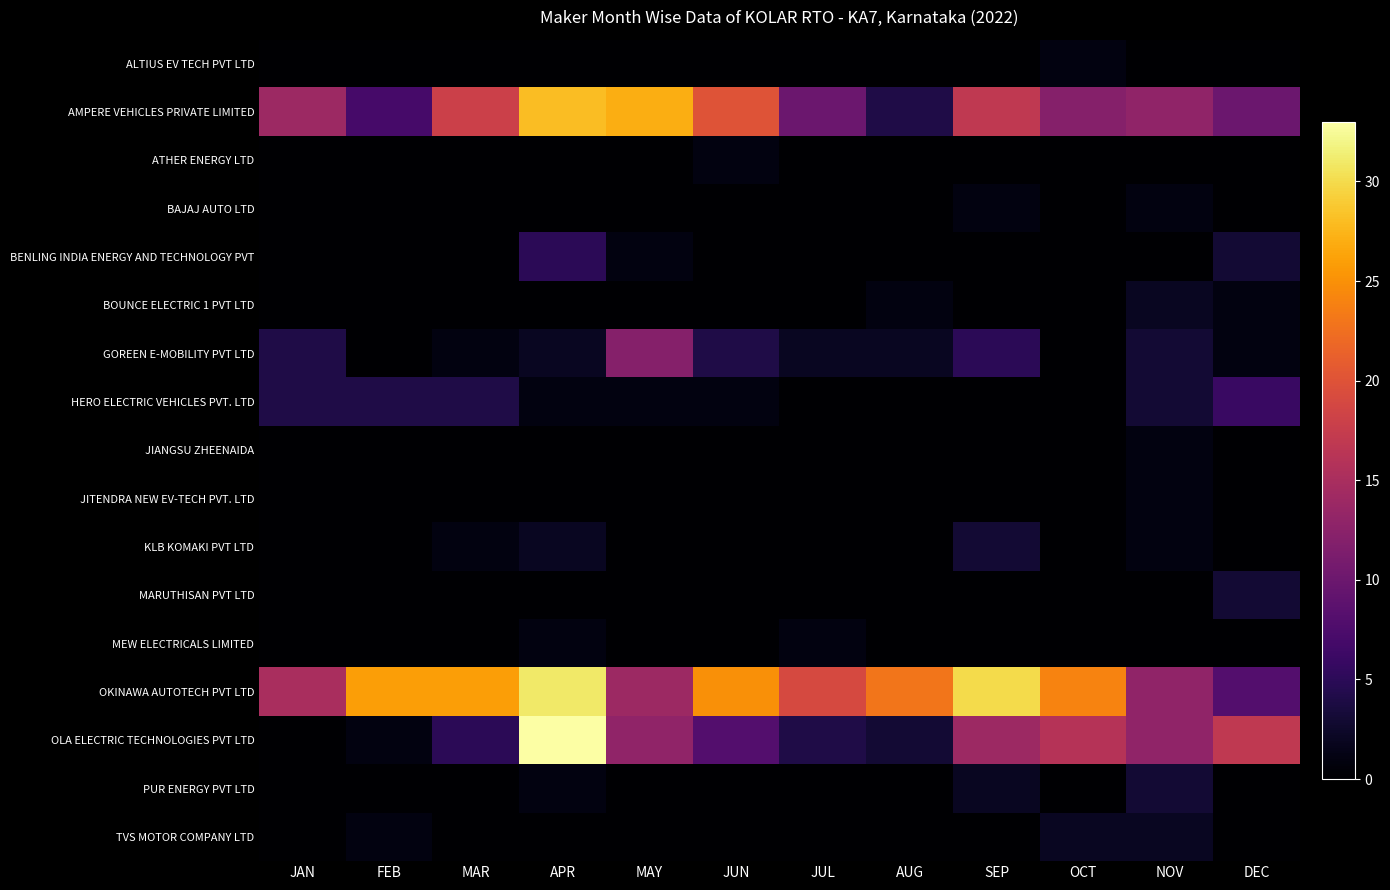

Reading left to right, transcribe all the data shown in this chart.

ALTIUS EV TECH PVT LTD: JAN=0	FEB=0	MAR=0	APR=0	MAY=0	JUN=0	JUL=0	AUG=0	SEP=0	OCT=1	NOV=0	DEC=0
AMPERE VEHICLES PRIVATE LIMITED: JAN=14	FEB=7	MAR=18	APR=28	MAY=27	JUN=20	JUL=10	AUG=4	SEP=17	OCT=12	NOV=13	DEC=10
ATHER ENERGY LTD: JAN=0	FEB=0	MAR=0	APR=0	MAY=0	JUN=1	JUL=0	AUG=0	SEP=0	OCT=0	NOV=0	DEC=0
BAJAJ AUTO LTD: JAN=0	FEB=0	MAR=0	APR=0	MAY=0	JUN=0	JUL=0	AUG=0	SEP=1	OCT=0	NOV=1	DEC=0
BENLING INDIA ENERGY AND TECHNOLOGY PVT: JAN=0	FEB=0	MAR=0	APR=5	MAY=1	JUN=0	JUL=0	AUG=0	SEP=0	OCT=0	NOV=0	DEC=3
BOUNCE ELECTRIC 1 PVT LTD: JAN=0	FEB=0	MAR=0	APR=0	MAY=0	JUN=0	JUL=0	AUG=1	SEP=0	OCT=0	NOV=2	DEC=1
GOREEN E-MOBILITY PVT LTD: JAN=4	FEB=0	MAR=1	APR=2	MAY=12	JUN=4	JUL=2	AUG=2	SEP=5	OCT=0	NOV=3	DEC=1
HERO ELECTRIC VEHICLES PVT. LTD: JAN=4	FEB=4	MAR=4	APR=1	MAY=1	JUN=1	JUL=0	AUG=0	SEP=0	OCT=0	NOV=3	DEC=6
JIANGSU ZHEENAIDA: JAN=0	FEB=0	MAR=0	APR=0	MAY=0	JUN=0	JUL=0	AUG=0	SEP=0	OCT=0	NOV=1	DEC=0
JITENDRA NEW EV-TECH PVT. LTD: JAN=0	FEB=0	MAR=0	APR=0	MAY=0	JUN=0	JUL=0	AUG=0	SEP=0	OCT=0	NOV=1	DEC=0
KLB KOMAKI PVT LTD: JAN=0	FEB=0	MAR=1	APR=2	MAY=0	JUN=0	JUL=0	AUG=0	SEP=3	OCT=0	NOV=1	DEC=0
MARUTHISAN PVT LTD: JAN=0	FEB=0	MAR=0	APR=0	MAY=0	JUN=0	JUL=0	AUG=0	SEP=0	OCT=0	NOV=0	DEC=3
MEW ELECTRICALS LIMITED: JAN=0	FEB=0	MAR=0	APR=1	MAY=0	JUN=0	JUL=1	AUG=0	SEP=0	OCT=0	NOV=0	DEC=0
OKINAWA AUTOTECH PVT LTD: JAN=15	FEB=26	MAR=26	APR=31	MAY=14	JUN=25	JUL=19	AUG=23	SEP=30	OCT=24	NOV=13	DEC=8
OLA ELECTRIC TECHNOLOGIES PVT LTD: JAN=0	FEB=1	MAR=5	APR=33	MAY=13	JUN=8	JUL=4	AUG=3	SEP=14	OCT=16	NOV=13	DEC=17
PUR ENERGY PVT LTD: JAN=0	FEB=0	MAR=0	APR=1	MAY=0	JUN=0	JUL=0	AUG=0	SEP=2	OCT=0	NOV=3	DEC=0
TVS MOTOR COMPANY LTD: JAN=0	FEB=1	MAR=0	APR=0	MAY=0	JUN=0	JUL=0	AUG=0	SEP=0	OCT=2	NOV=2	DEC=0